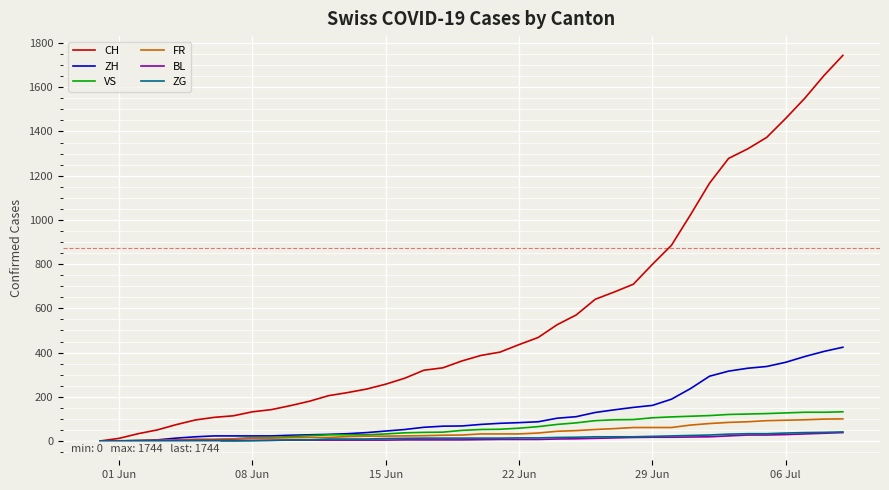

What are all the series names shown in the legend?

CH, ZH, VS, FR, BL, ZG